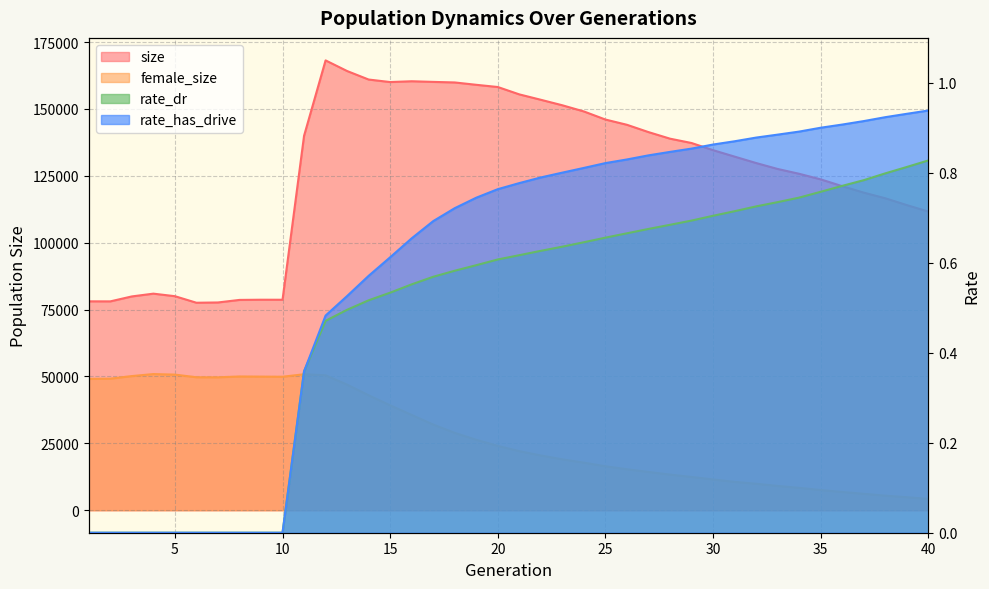

Is the value of rate_dr at 36 greater than the value of female_size at 25?

No